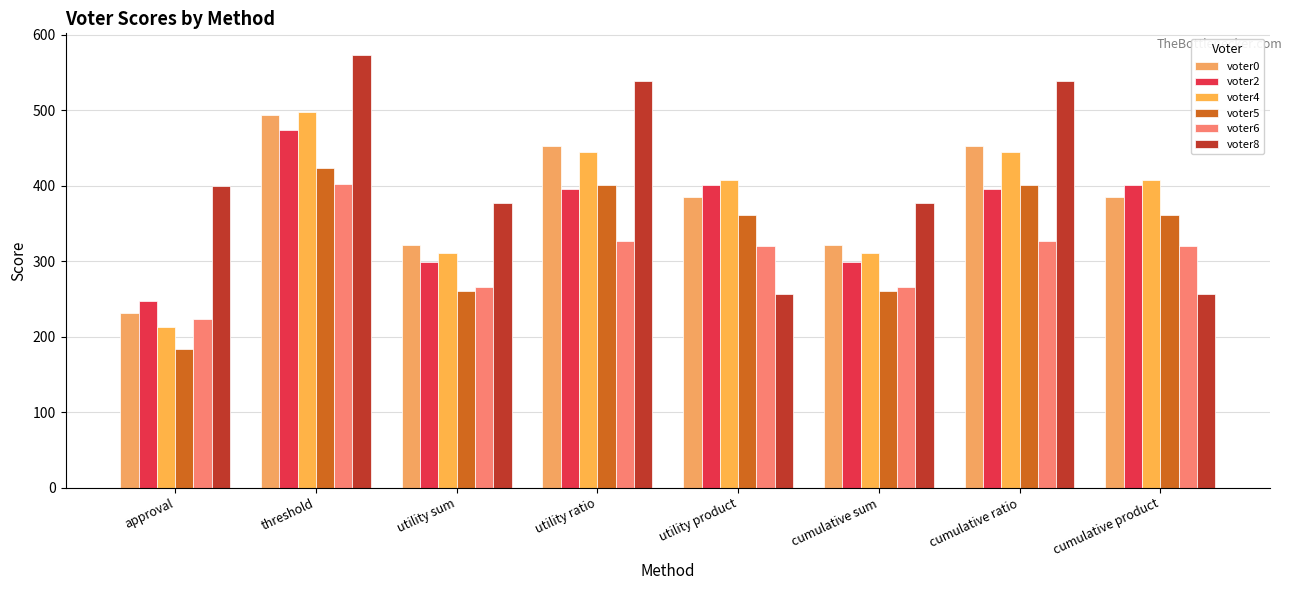

What is the average value of the voter0 series?

380